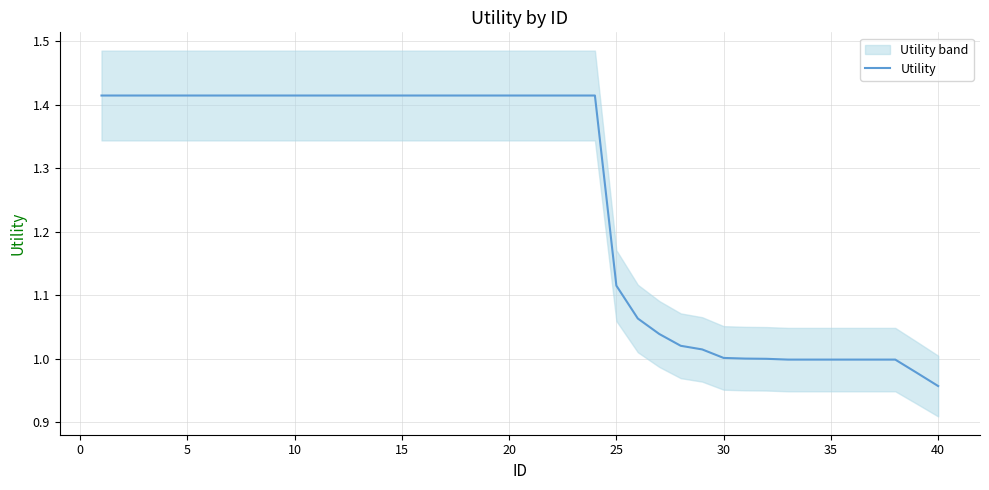

Which category has the lowest value in the Utility series?

40